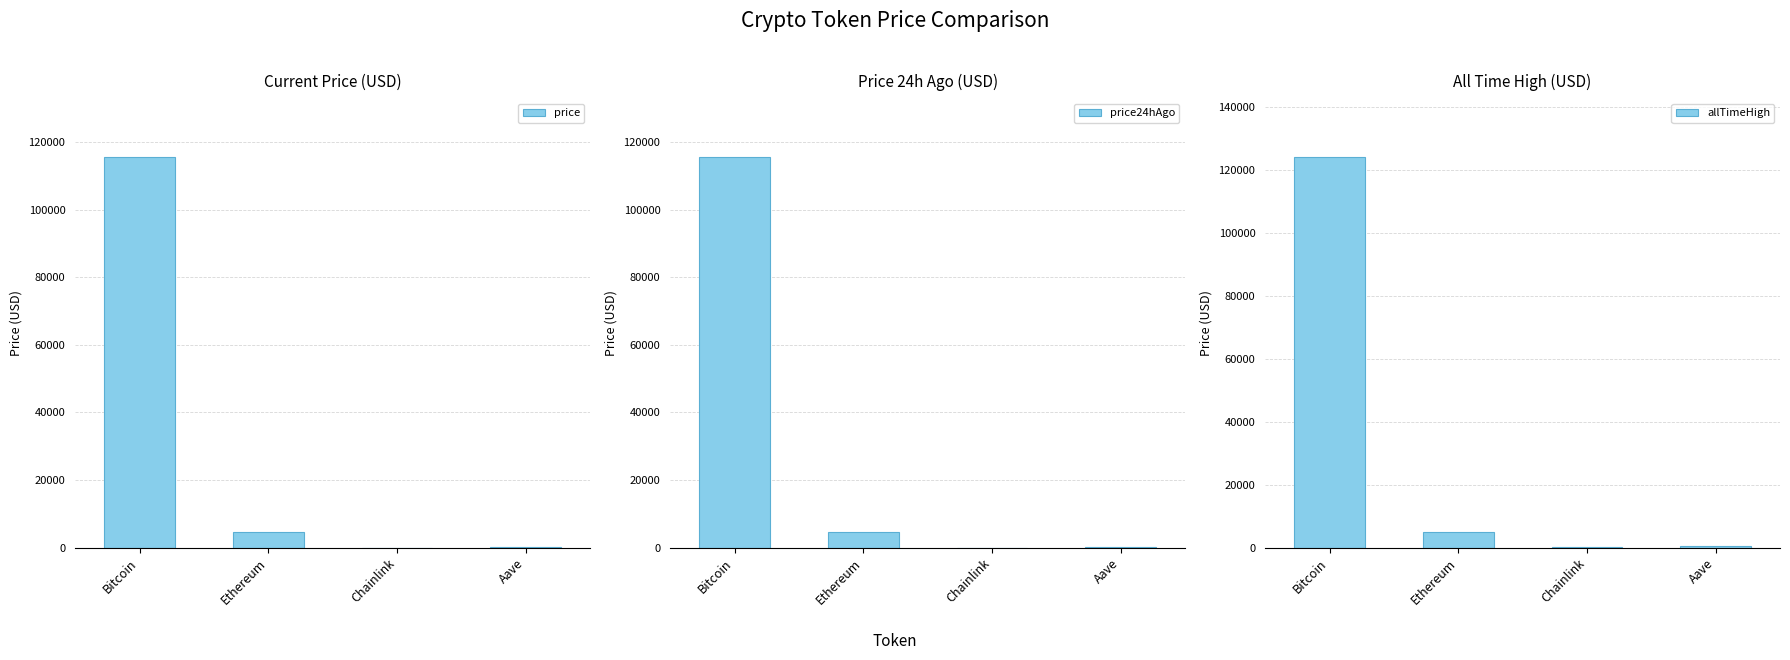

What is the label of the 1st bar from the left?

Bitcoin